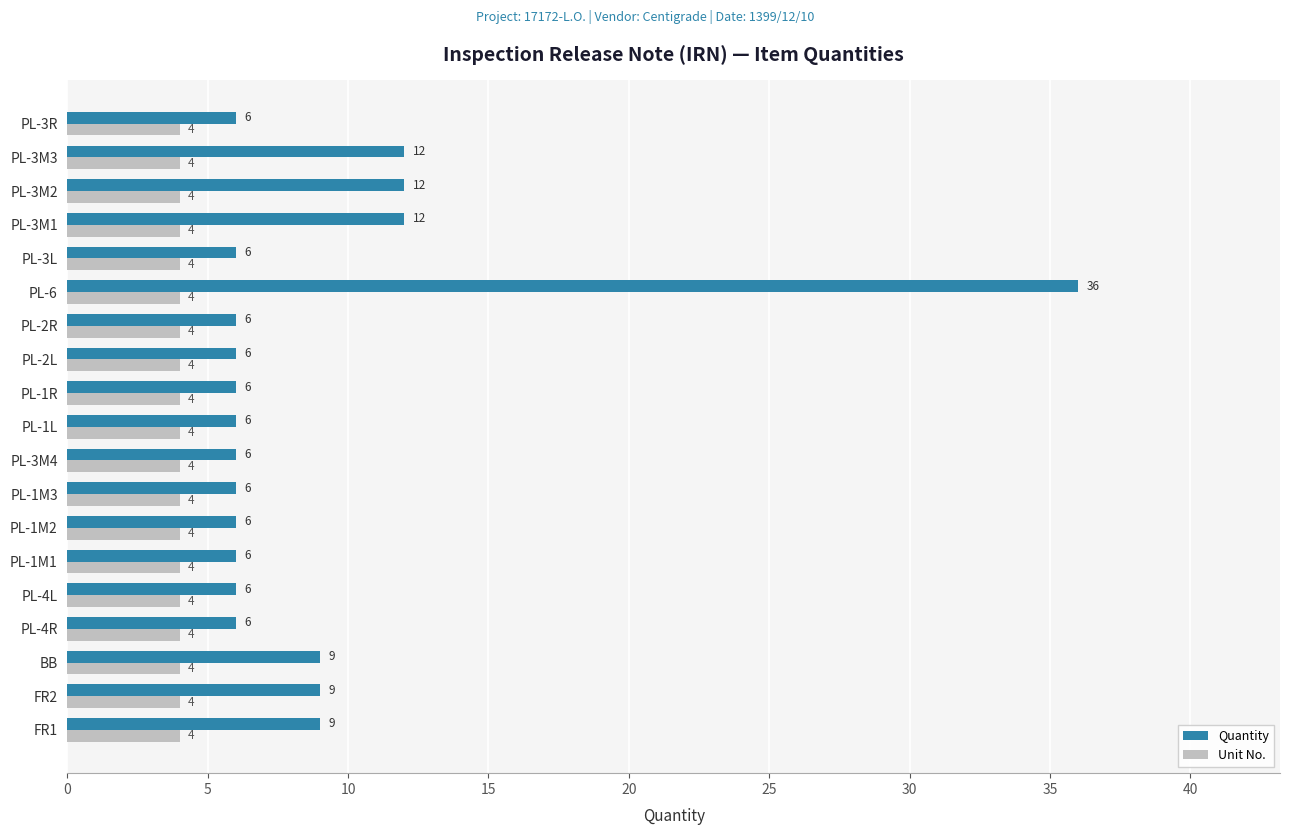

Which series changed the most between BB and PL-1M3?

Quantity